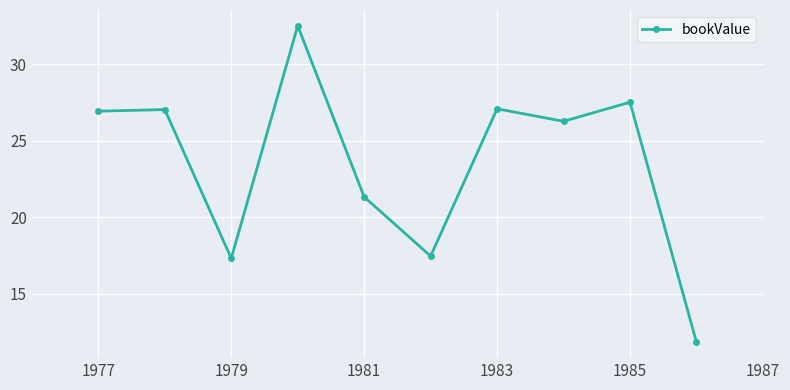

What is the maximum value shown in the chart?

32.5